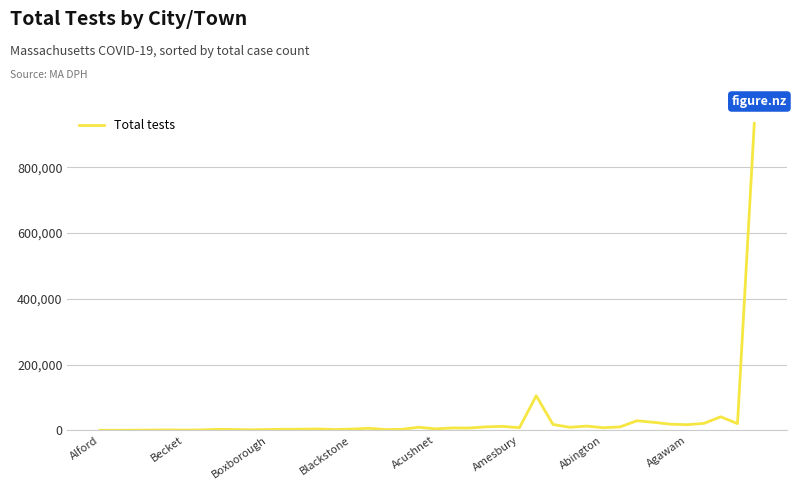

What is the greatest value displayed?

933870